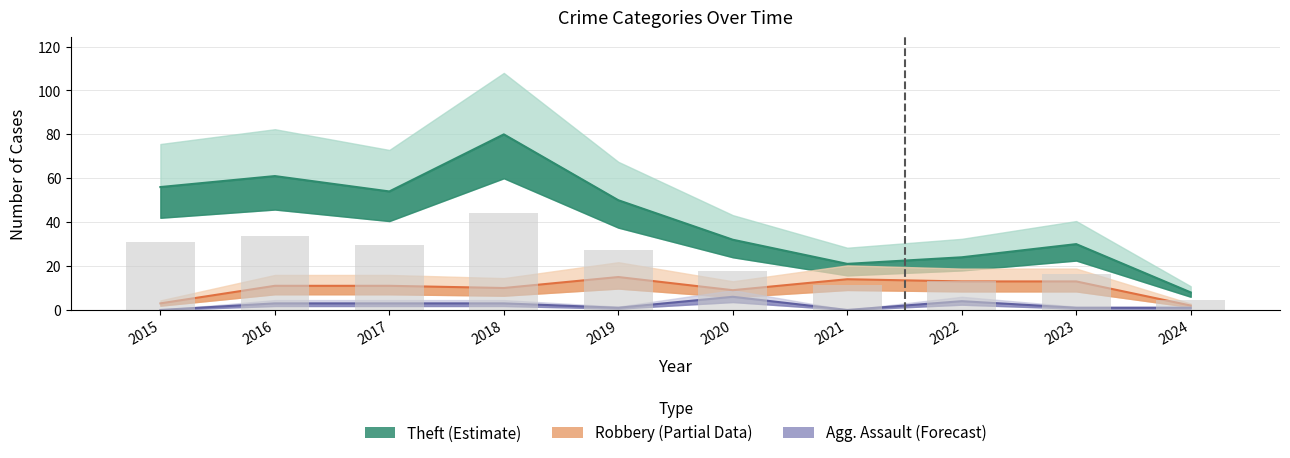

Where does the Aggravated Assault series first go above 3?

2020